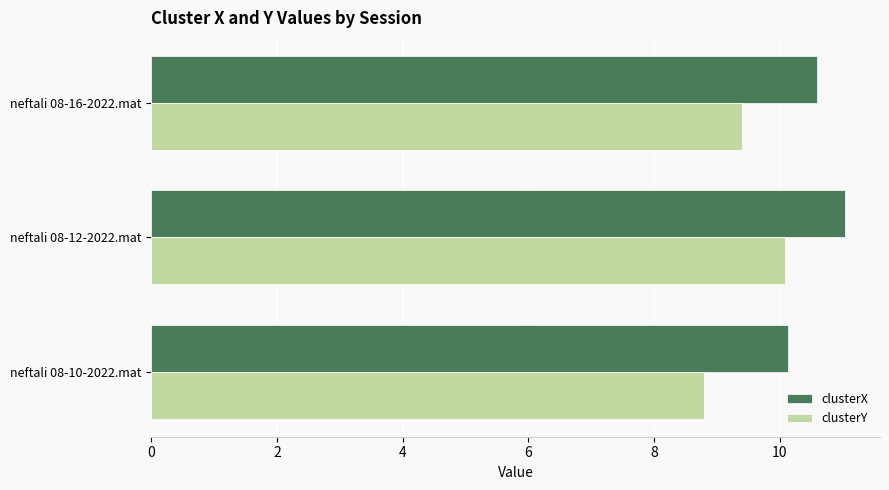

True or false: clusterX has a value of 11.0 at neftali 08-12-2022.mat.

True